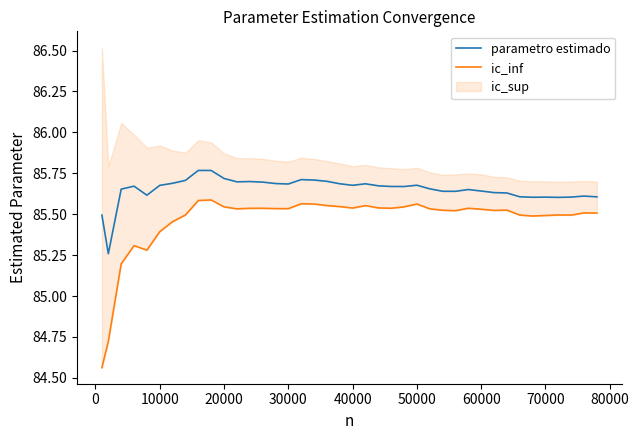

How many parametro estimado values are between 85 and 86?

40